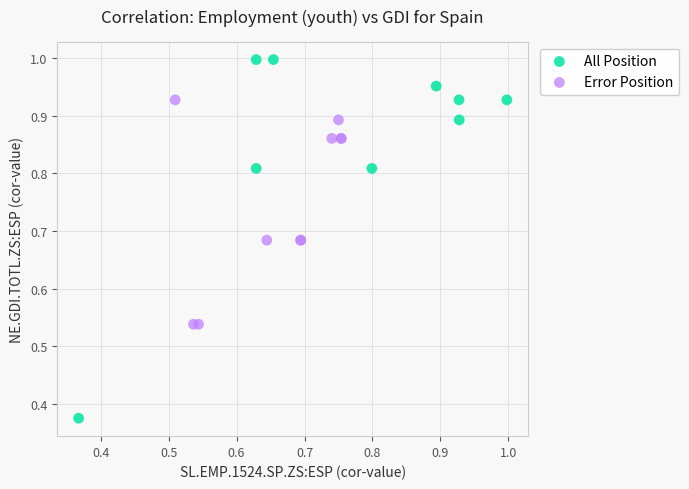

Which series has the widest spread of Y values?

All Position